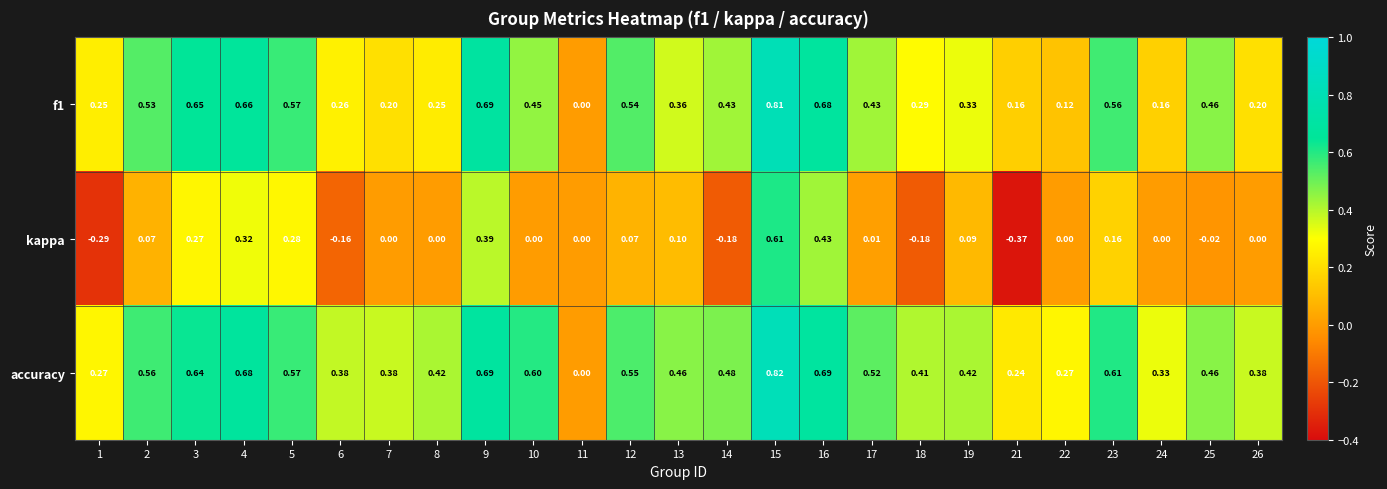

Between 4 and 16, which series saw the biggest shift?

kappa